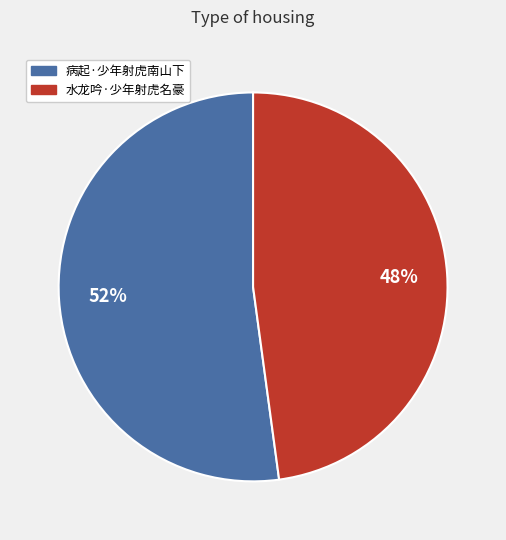

Is it true that 水龙吟·少年射虎名豪 is 56% of the pie?

False